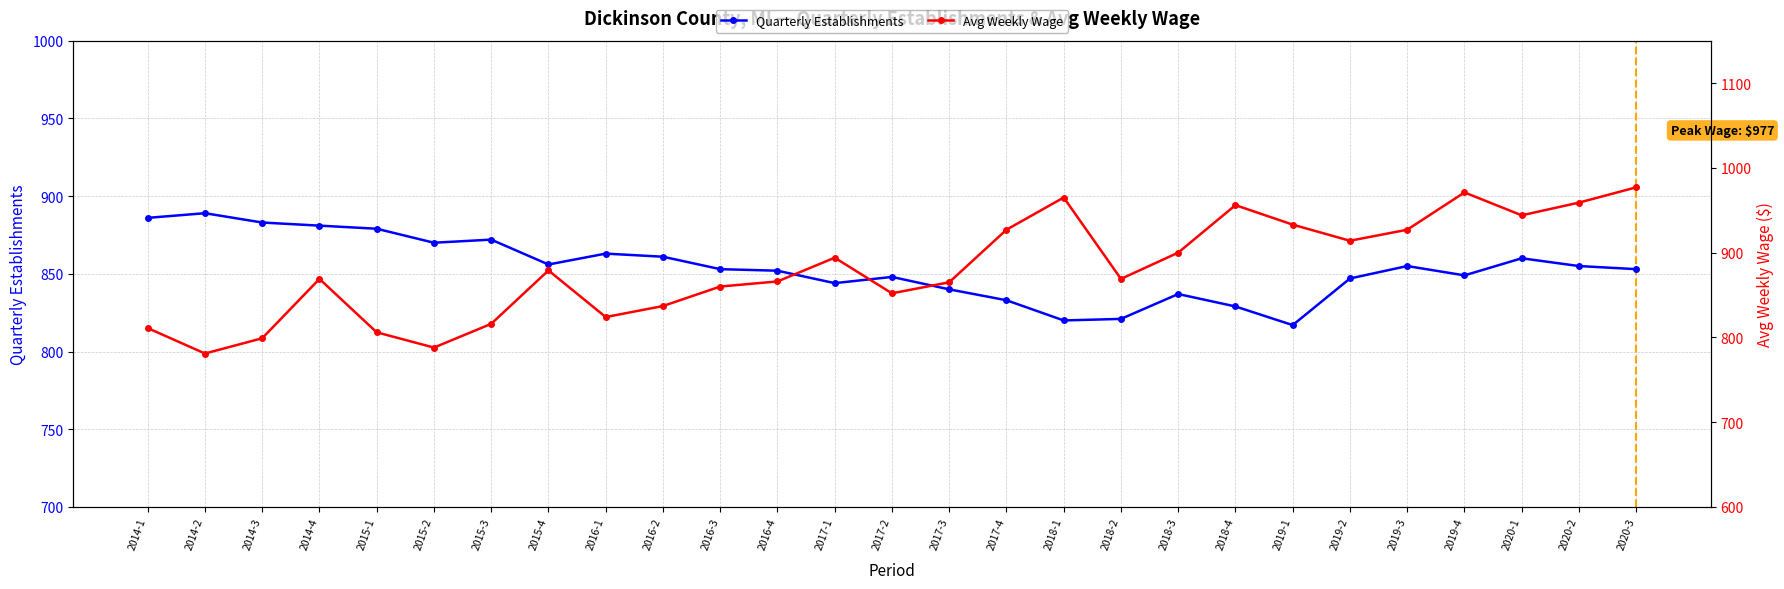

What is the average value of the Avg Weekly Wage series?

881